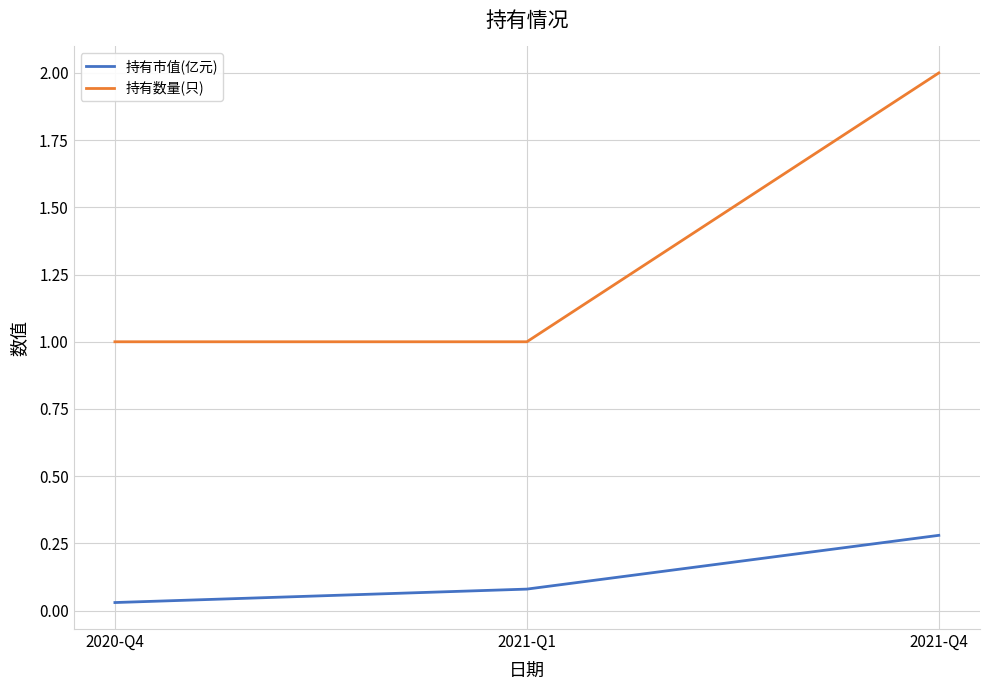

True or false: 持有数量(只) has a value of 0.2 at 2020-Q4.

False